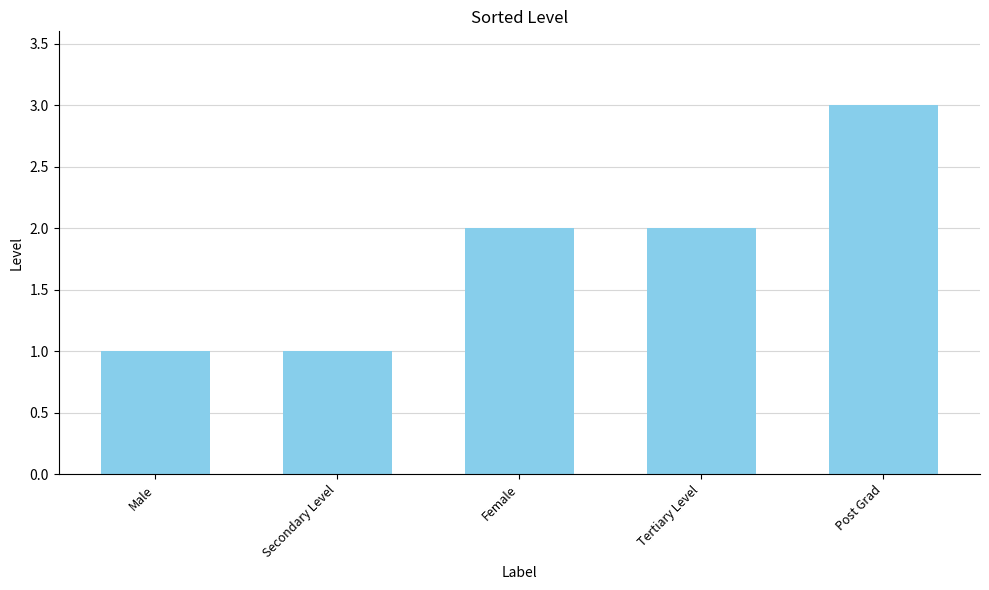

What is the sum of the values at Secondary Level and Female?

3